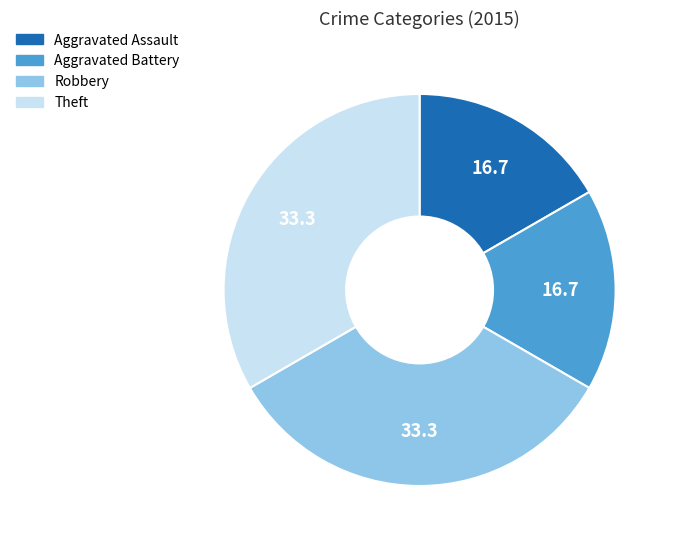

Count the number of slices in the pie.

4